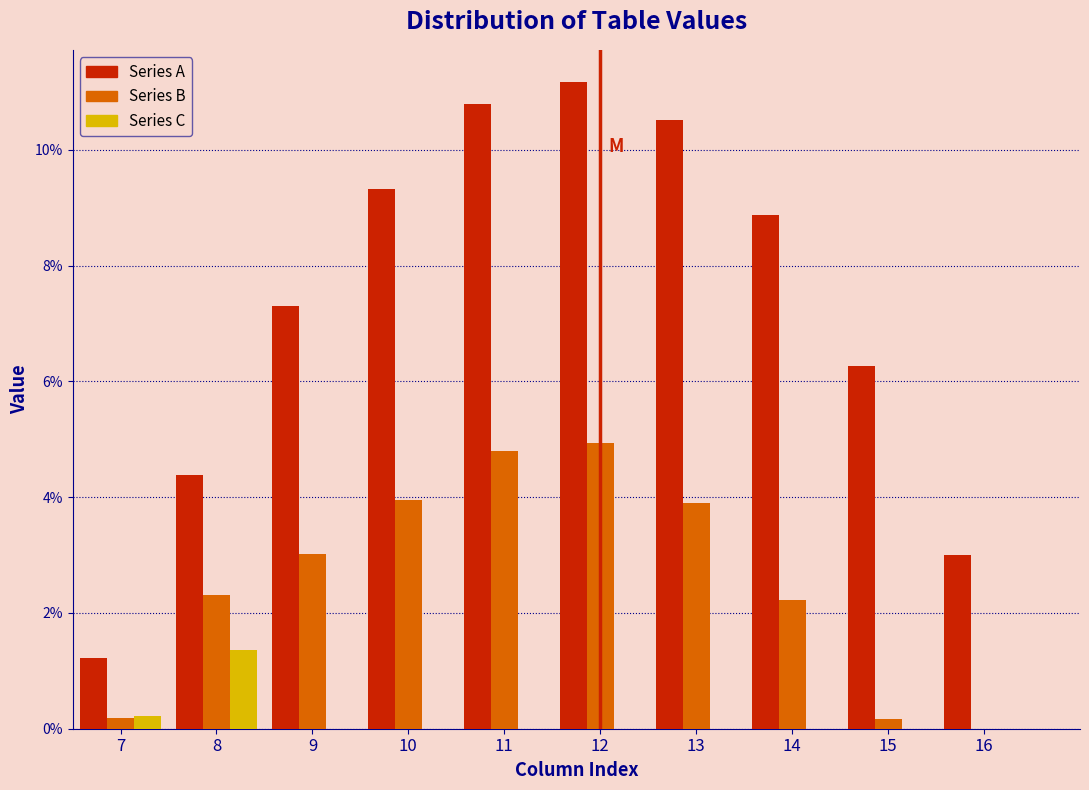

Reading left to right, extract all data points from this chart.

Series A: 7=1.2	8=4.4	9=7.3	10=9.3	11=10.8	12=11.2	13=10.5	14=8.9	15=6.3	16=3.0
Series B: 7=0.2	8=2.3	9=3.0	10=4.0	11=4.8	12=4.9	13=3.9	14=2.2	15=0.2	16=0.0
Series C: 7=0.2	8=1.4	9=0.0	10=0.0	11=0.0	12=0.0	13=0.0	14=0.0	15=0.0	16=0.0